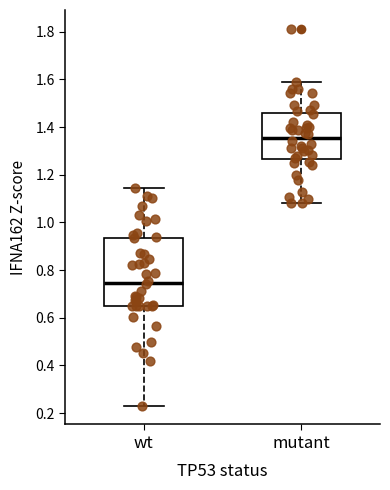

Reading left to right, transcribe this box plot: for each box, give where its median line is, the range the box spans, and where its two whiskers end, as read against the y-axis. The values are not printed on the chart, so give them approximately, as read against the axis.

wt: median 0.74, box 0.64 to 0.94, whiskers 0.24 to 1.14
mutant: median 1.36, box 1.26 to 1.46, whiskers 1.08 to 1.58